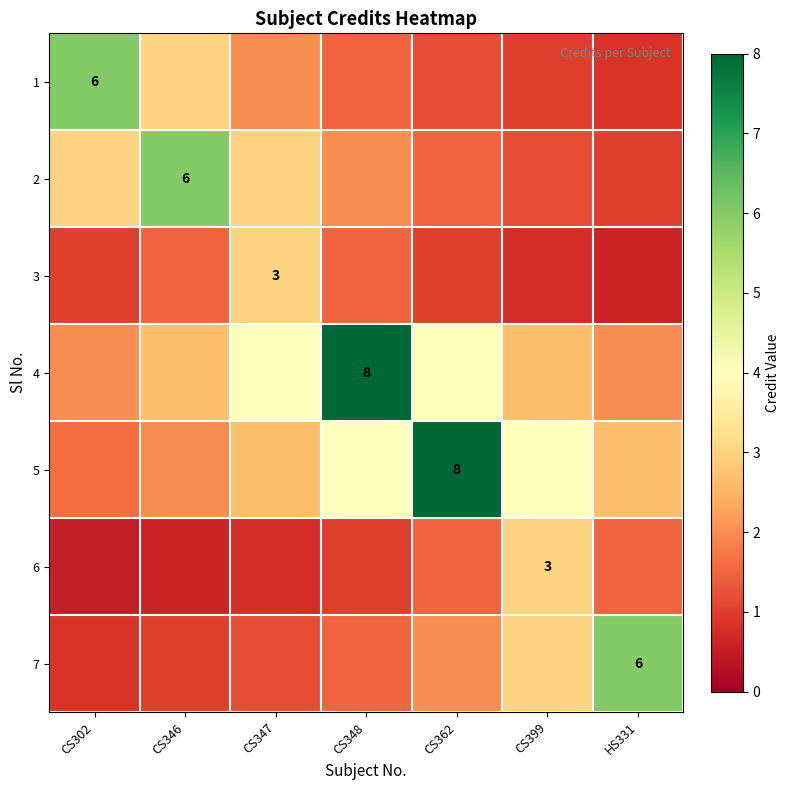

What is the difference between the second highest and minimum values in the 2 series?

2.0